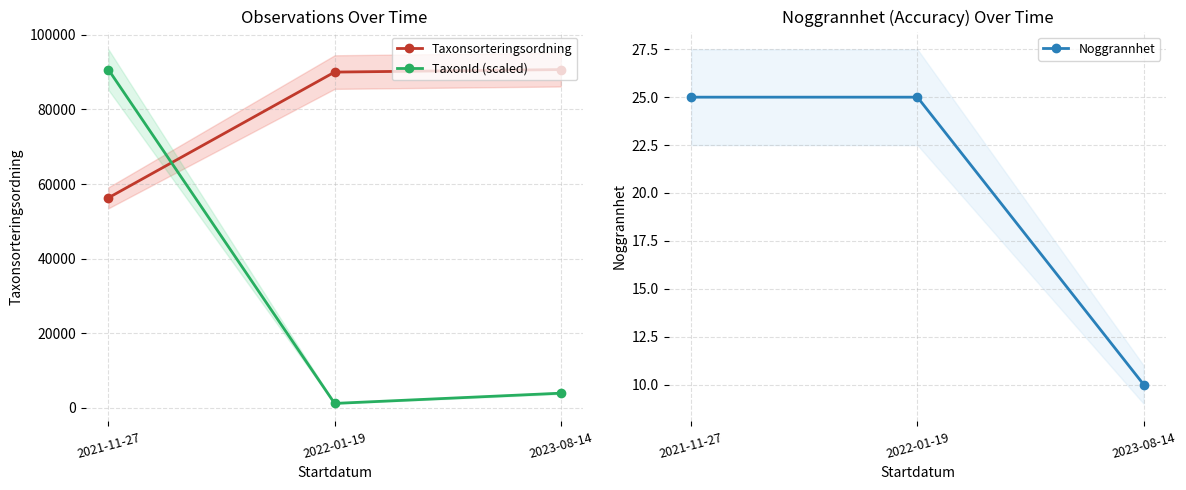

Does the chart have visible grid lines?

Yes